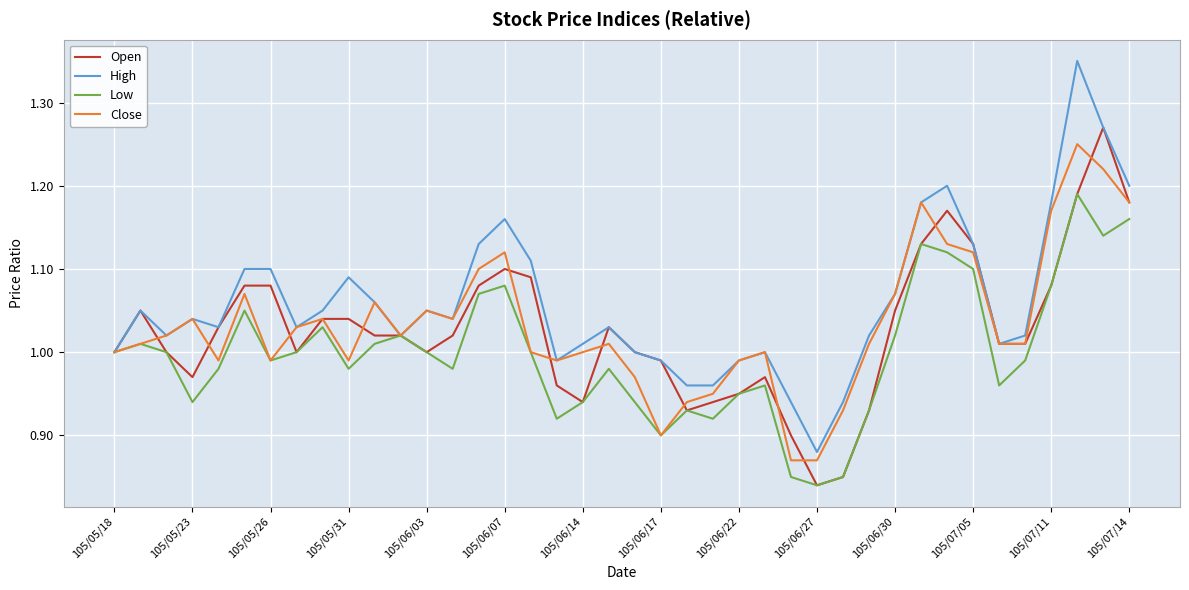

Which series has the largest total across all categories?

High